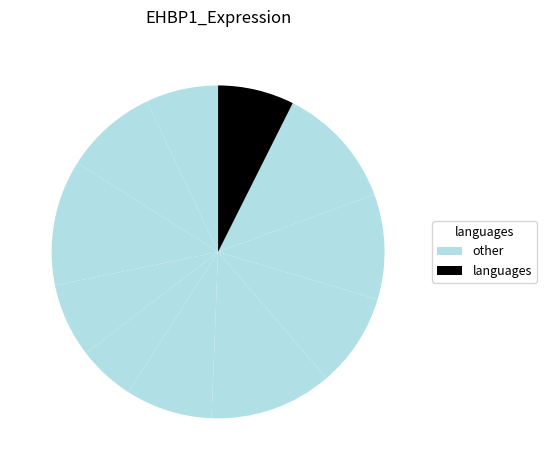

Count the number of slices in the pie.

11